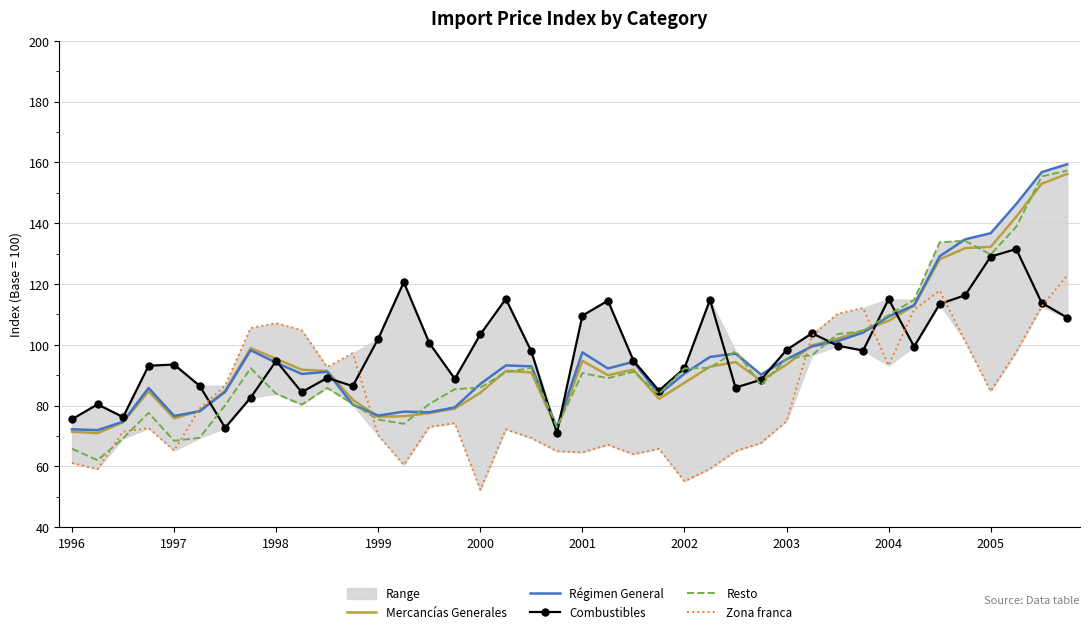

What is the minimum value for Resto?

62.0